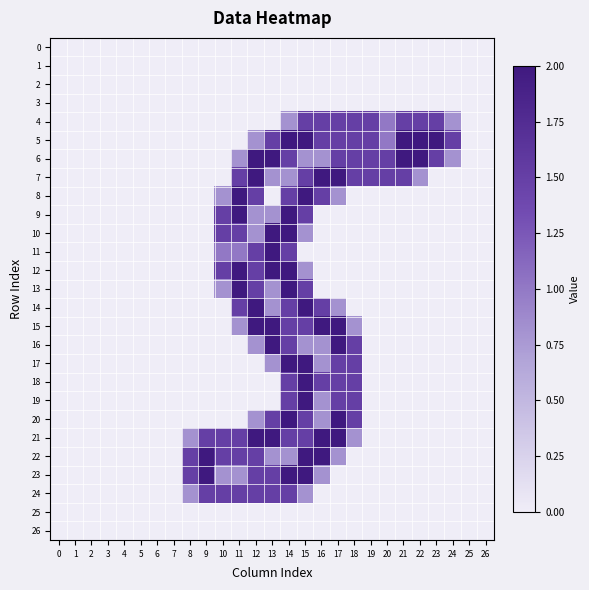

Between 12 and 23, which is larger?

12